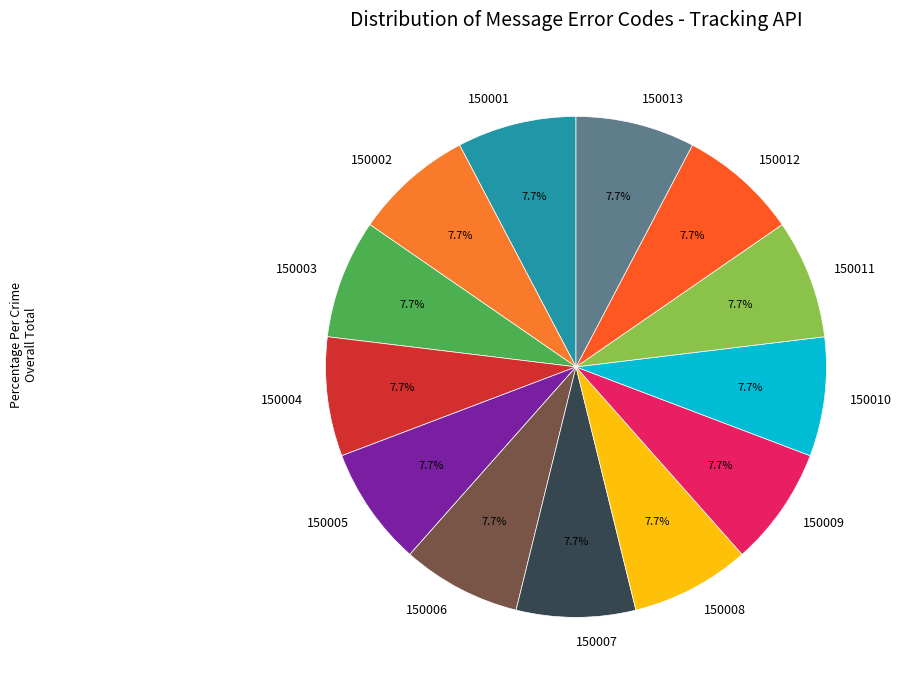

Is the sum of 150004 and 150005 greater than half?

No